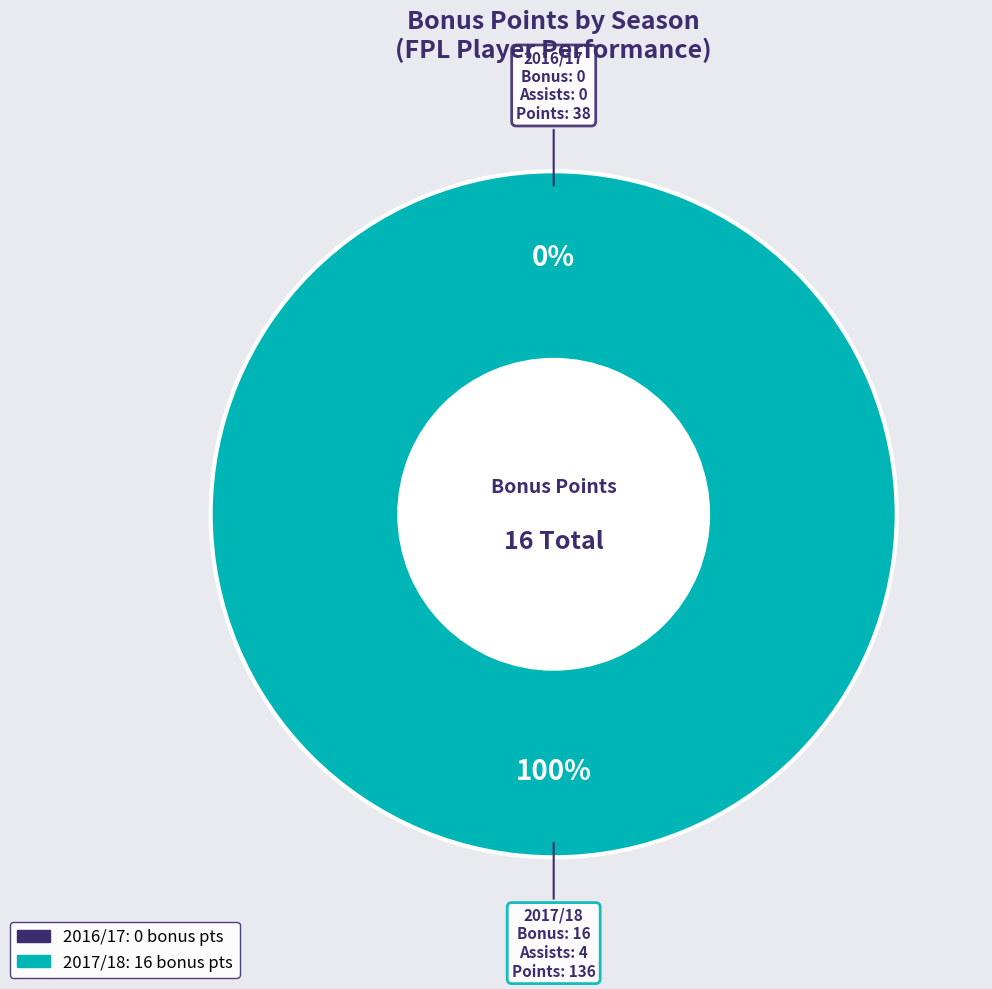

How many segments does this pie chart have?

2